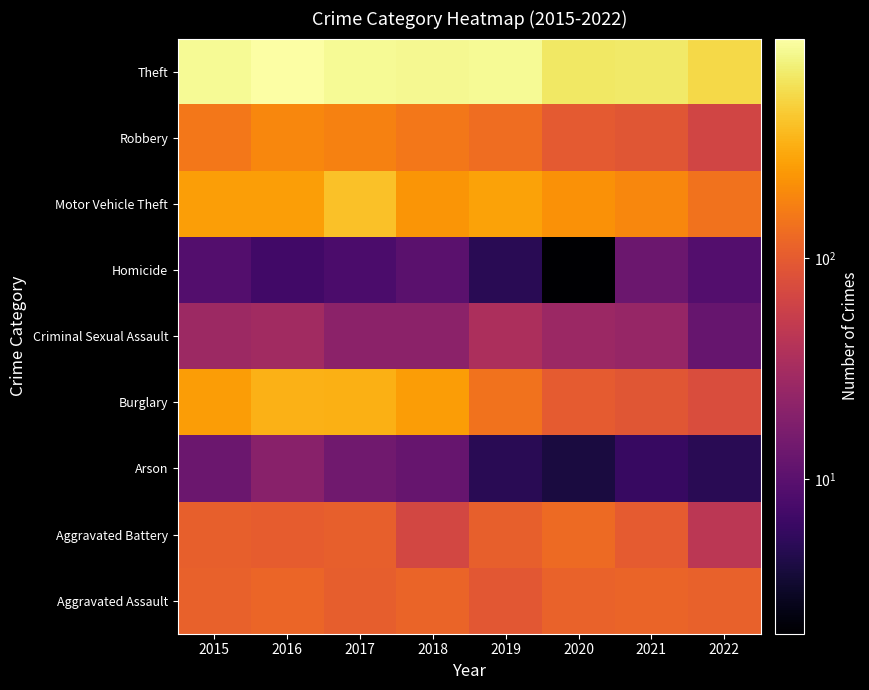

Reading left to right, what are all the values shown in this chart?

Aggravated Assault: 2015=110	2016=118	2017=105	2018=115	2019=92	2020=113	2021=115	2022=110
Aggravated Battery: 2015=108	2016=102	2017=108	2018=67	2019=108	2020=126	2021=100	2022=45
Arson: 2015=13	2016=20	2017=14	2018=12	2019=5	2020=4	2021=6	2022=5
Burglary: 2015=254	2016=333	2017=329	2018=257	2019=143	2020=100	2021=90	2022=77
Criminal Sexual Assault: 2015=28	2016=30	2017=21	2018=21	2019=35	2020=27	2021=25	2022=12
Homicide: 2015=9	2016=7	2017=8	2018=10	2019=5	2020=2	2021=13	2022=9
Motor Vehicle Theft: 2015=261	2016=265	2017=411	2018=231	2019=273	2020=222	2021=193	2022=144
Robbery: 2015=154	2016=194	2017=178	2018=155	2019=135	2020=97	2021=91	2022=64
Theft: 2015=874	2016=984	2017=892	2018=868	2019=891	2020=666	2021=678	2022=546